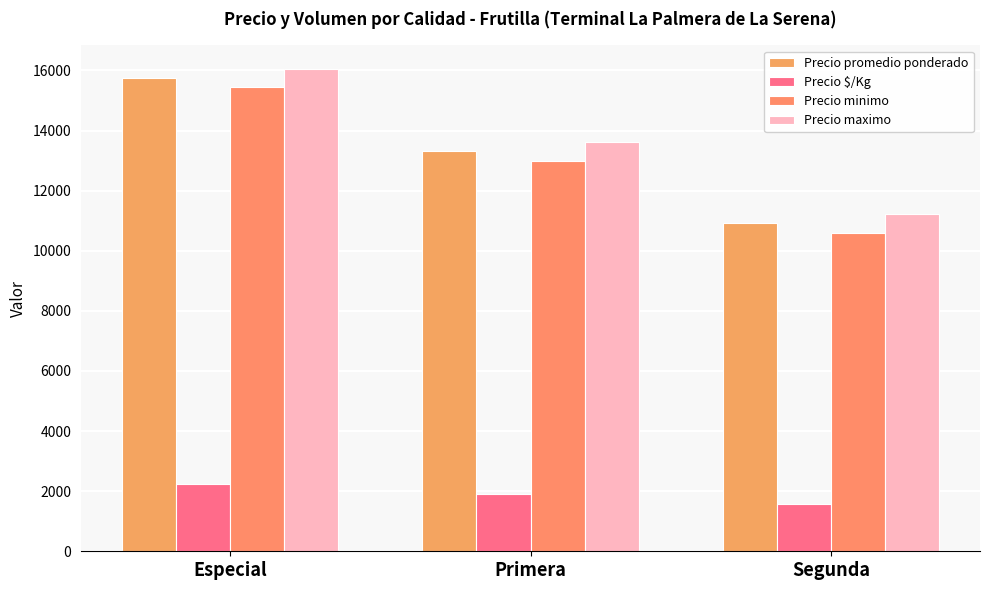

What is the greatest value displayed?

16033